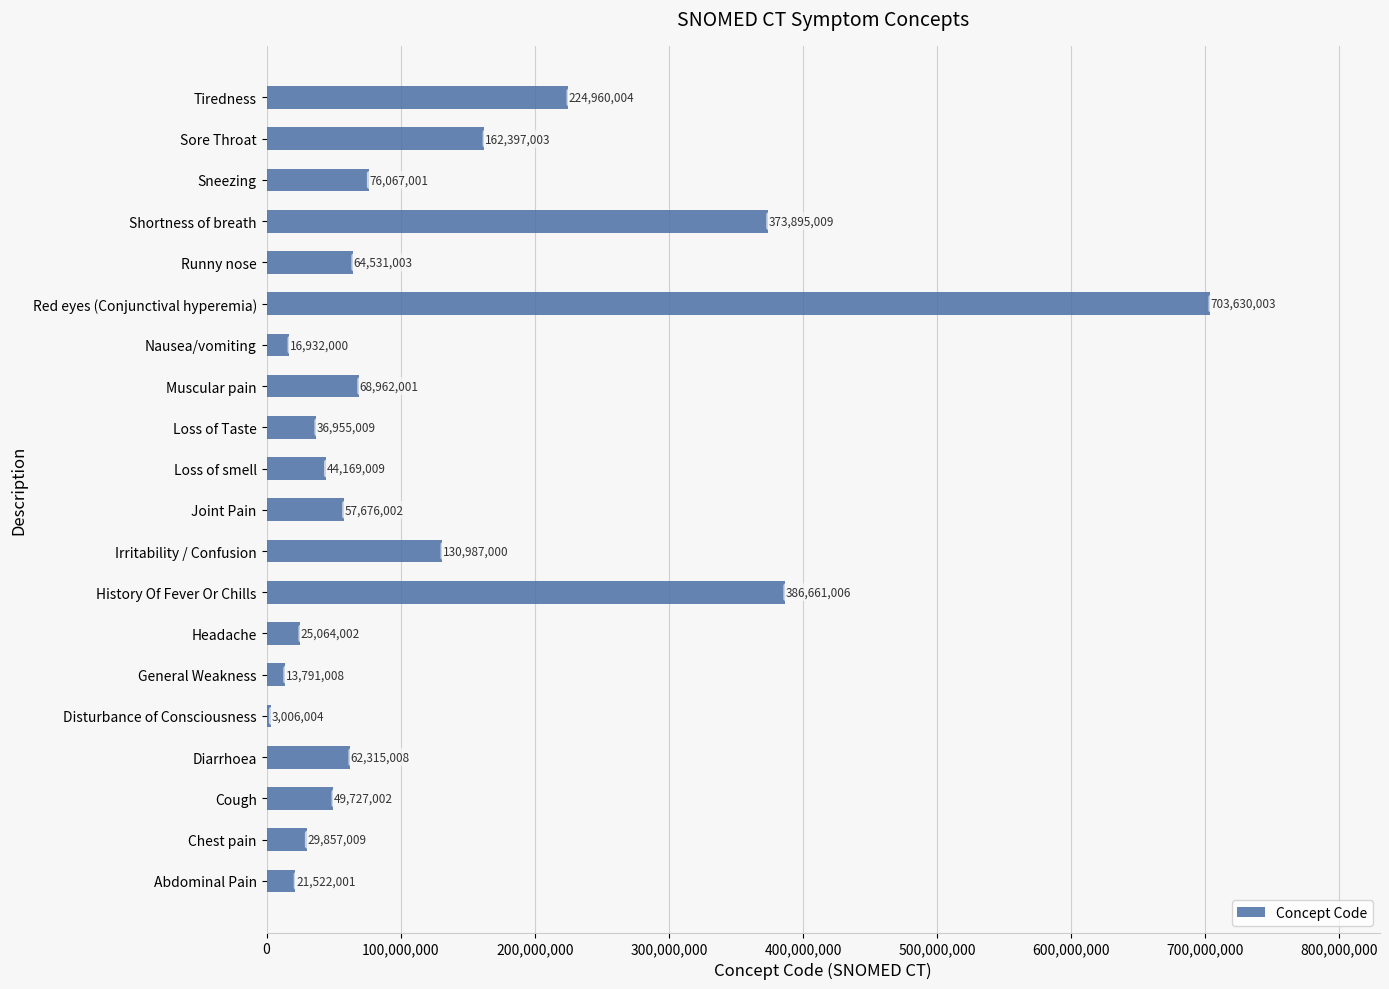

How many distinct data groups are displayed?

1